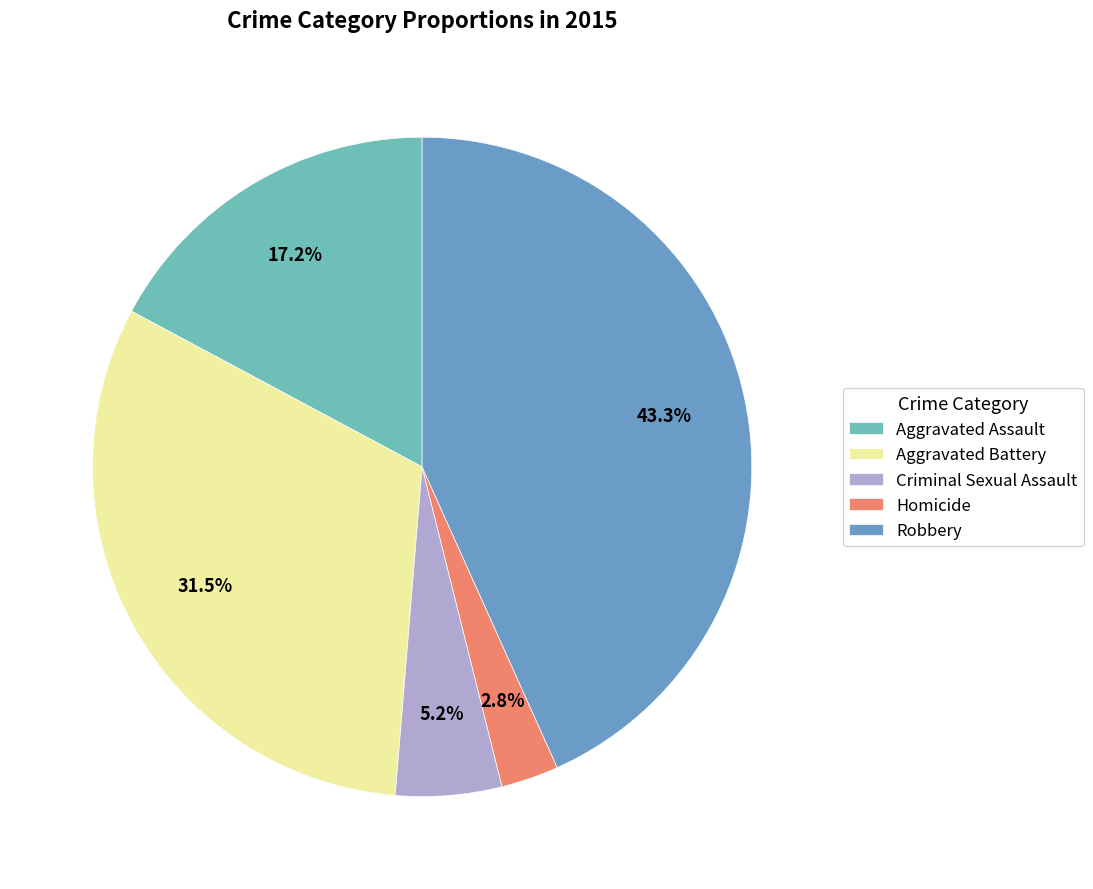

To the nearest percent, what percentage of the pie is Aggravated Assault?

17%